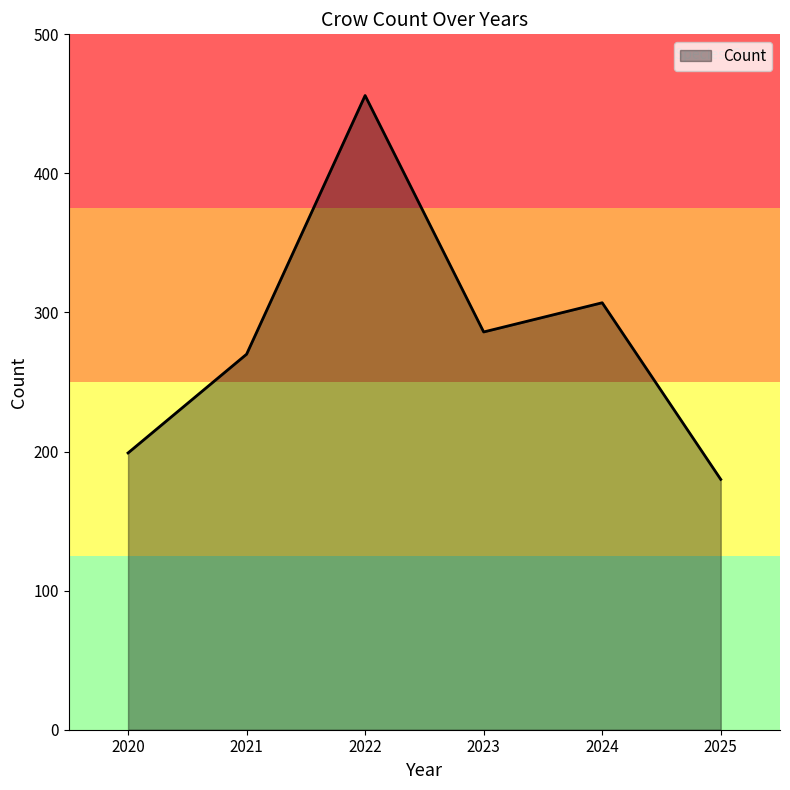

Which has a higher value, 2023 or 2025?

2023